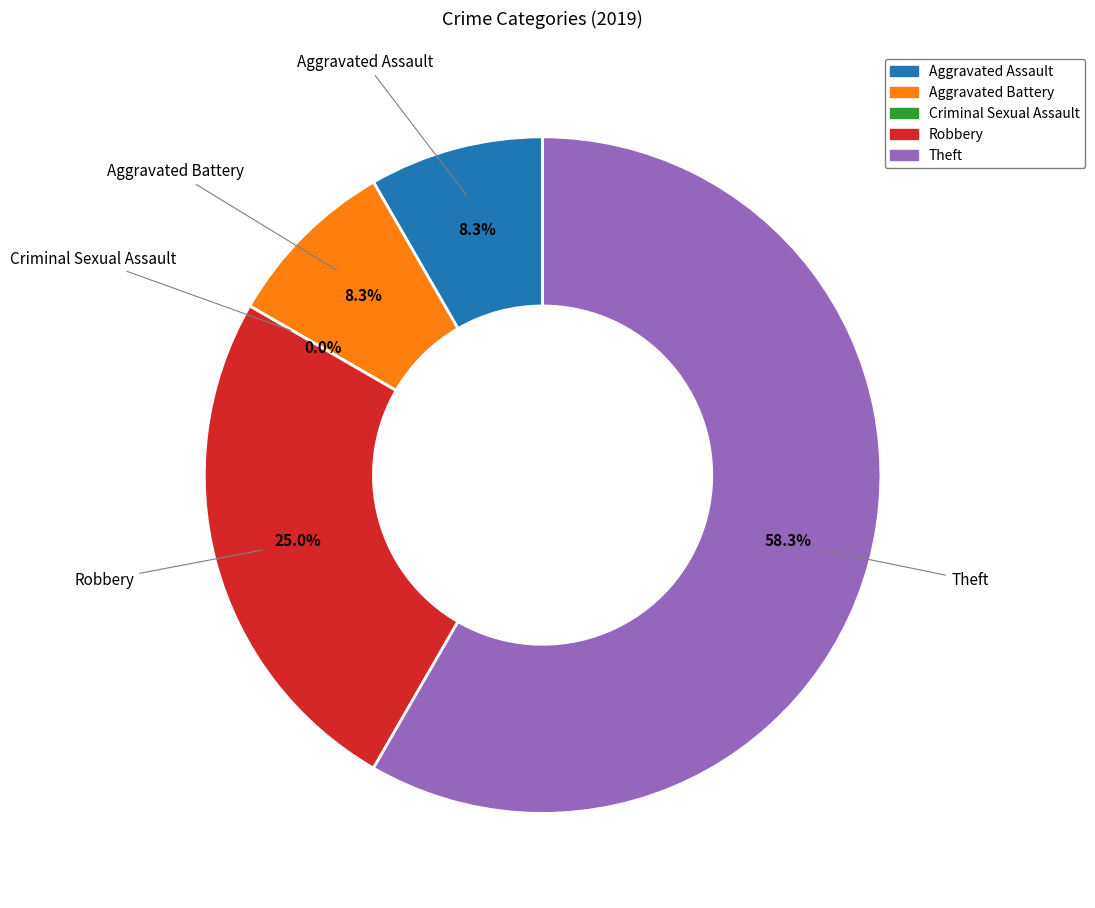

To the nearest percent, what is the combined percentage of Criminal Sexual Assault and Theft?

58%